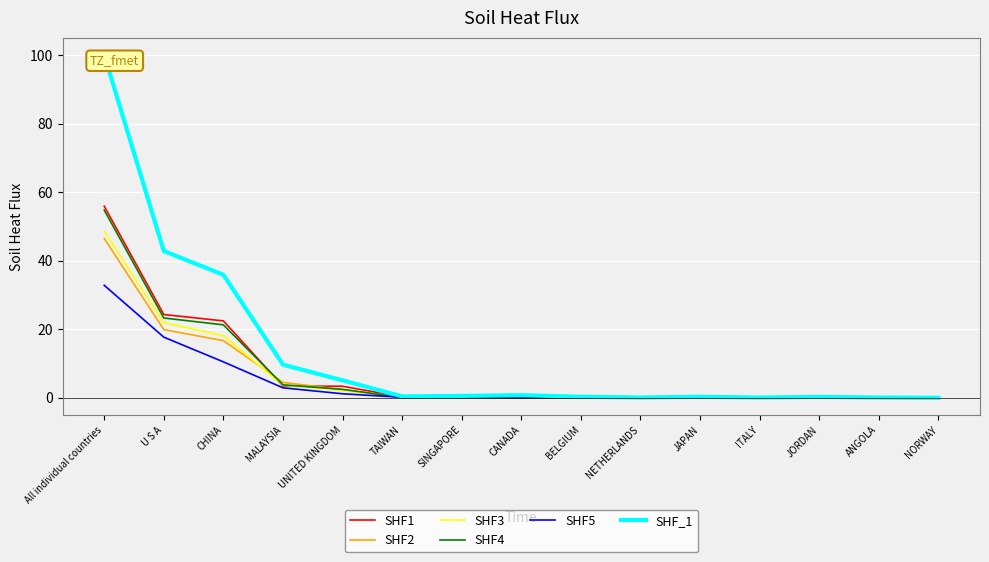

Between CANADA and MALAYSIA, which is larger?

MALAYSIA